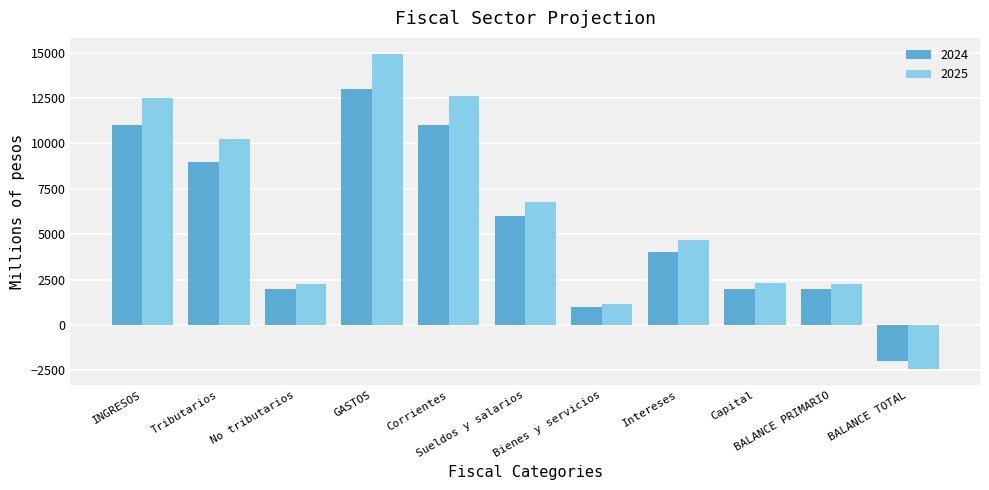

What is the sum of all 2024 values?

59000.0